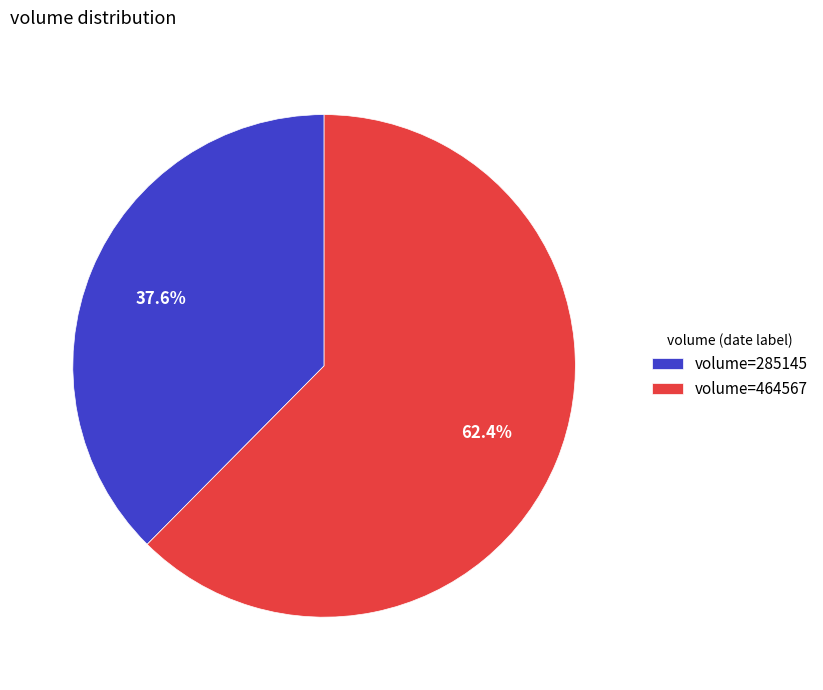

Does any single category account for the majority?

Yes